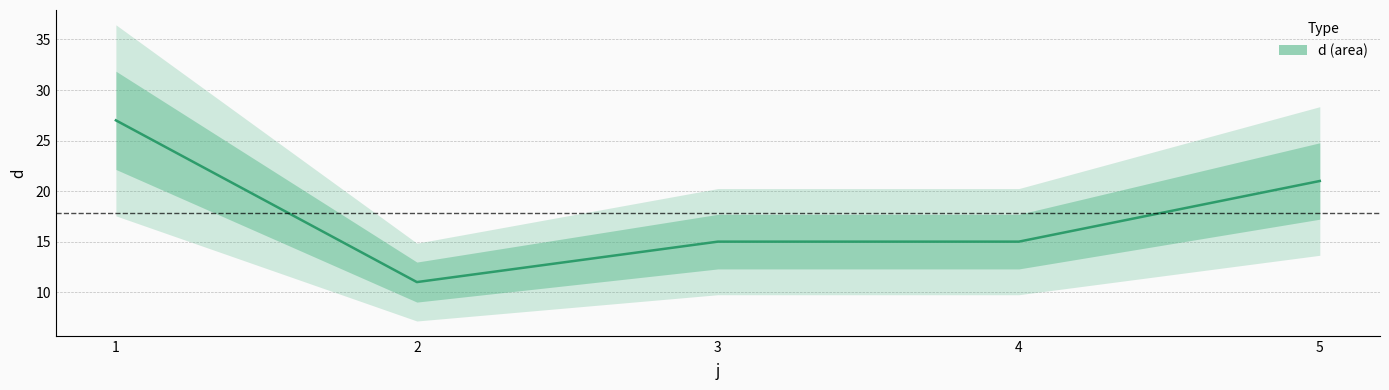

What is the greatest value displayed?

27